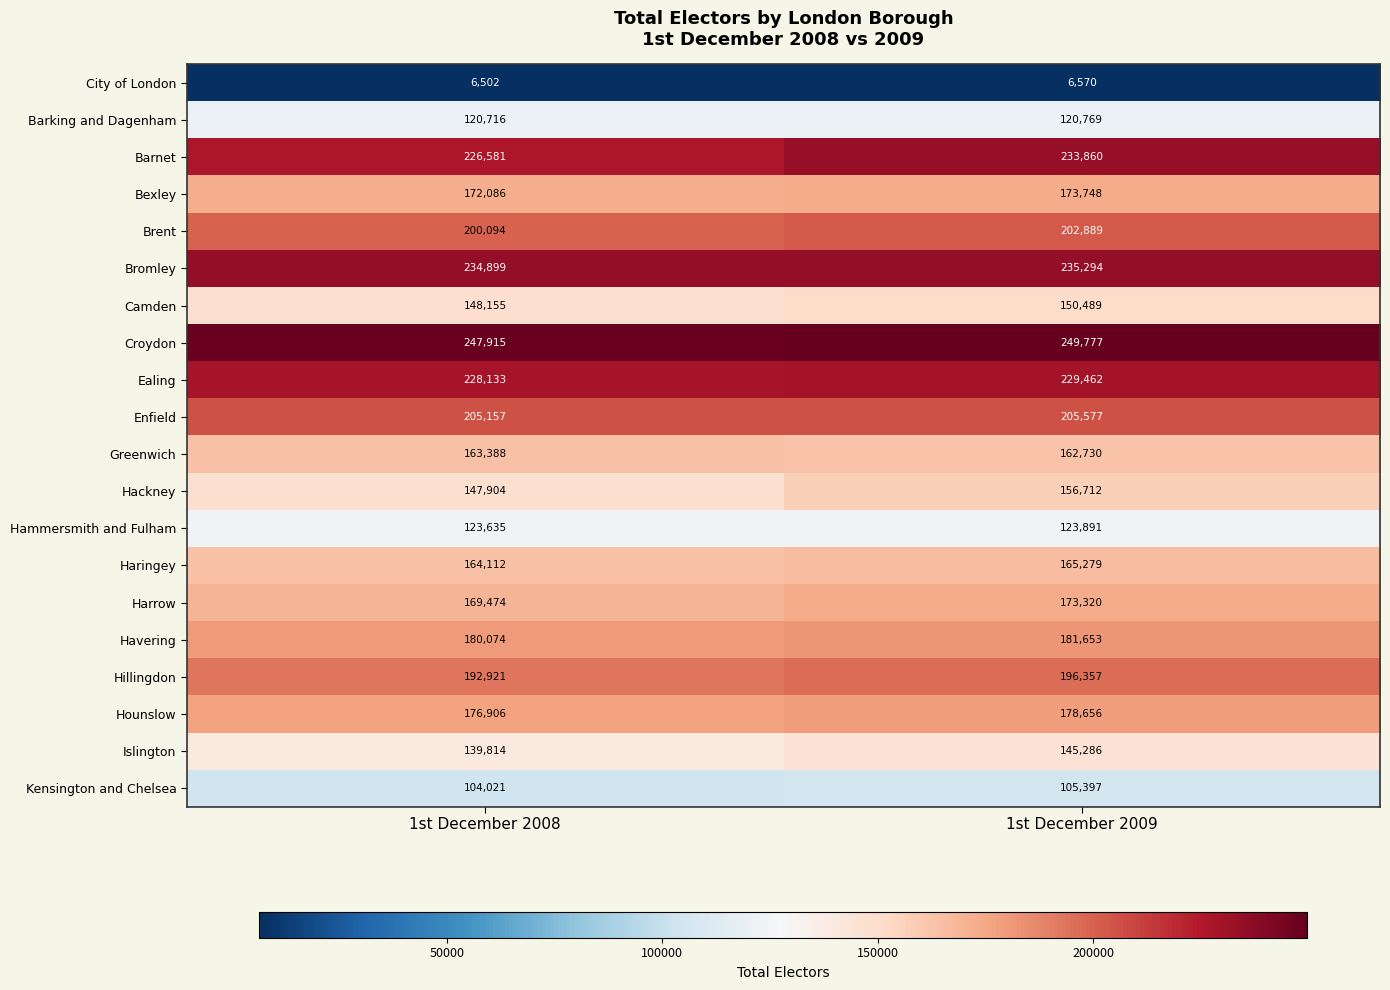

Rank the series by their maximum value, from lowest to highest.

City of London, Kensington and Chelsea, Barking and Dagenham, Hammersmith and Fulham, Islington, Camden, Hackney, Greenwich, Haringey, Harrow, Bexley, Hounslow, Havering, Hillingdon, Brent, Enfield, Ealing, Barnet, Bromley, Croydon